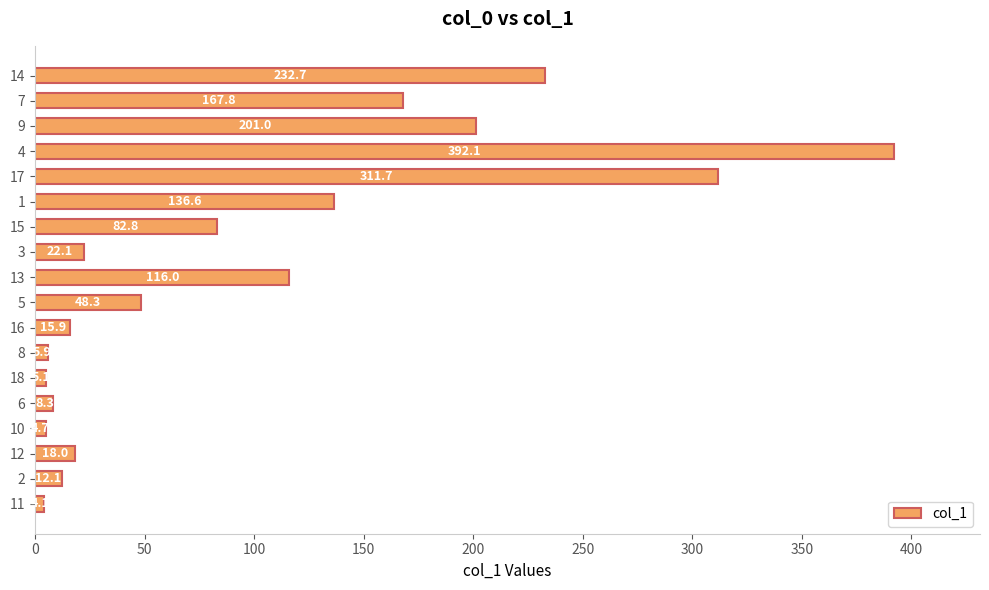

What is the difference between the second highest and minimum values?

307.6